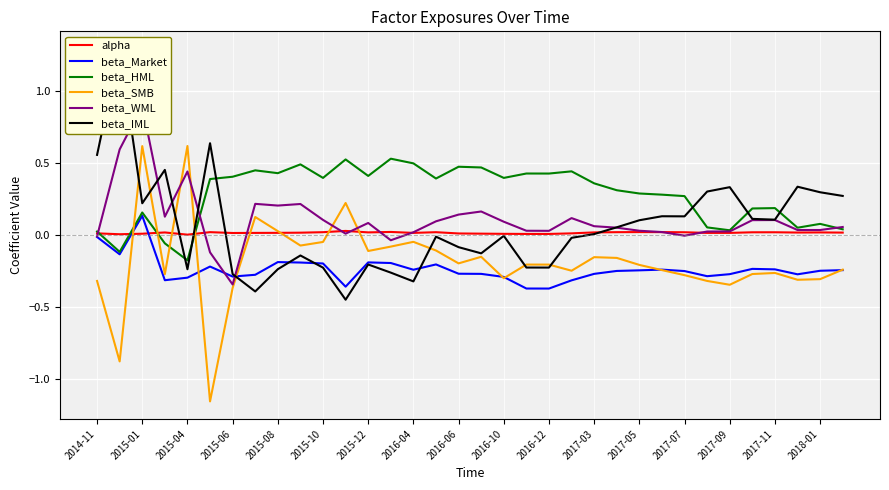

At how many categories does at least one series exceed 0?

34